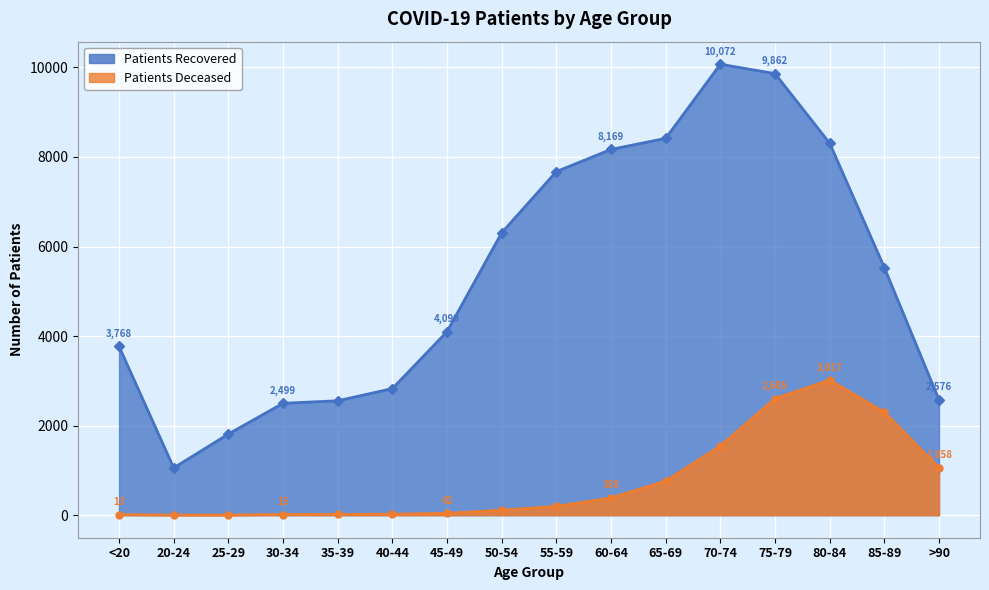

Rank the categories by patients_deceased value from highest to lowest.

80-84, 75-79, 85-89, 70-74, >90, 65-69, 60-64, 55-59, 50-54, 45-49, 40-44, 35-39, 30-34, <20, 20-24, 25-29